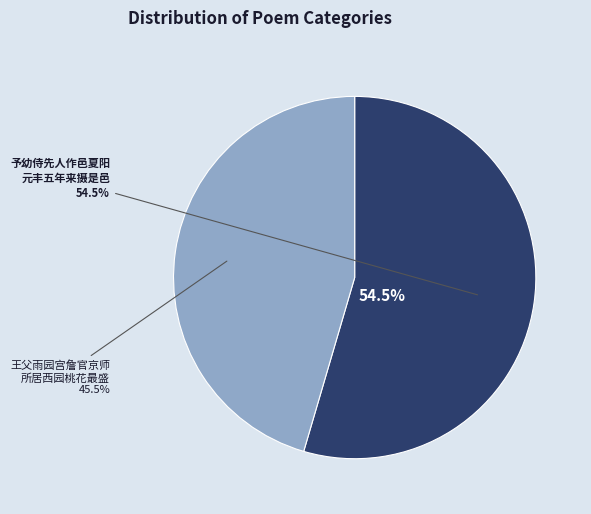

Is it true that 王父雨园宫詹官京师所居西园桃花最盛王母潘太夫人常开吟社幼侍游宴俯仰今昔追忆成咏 is 57% of the pie?

False